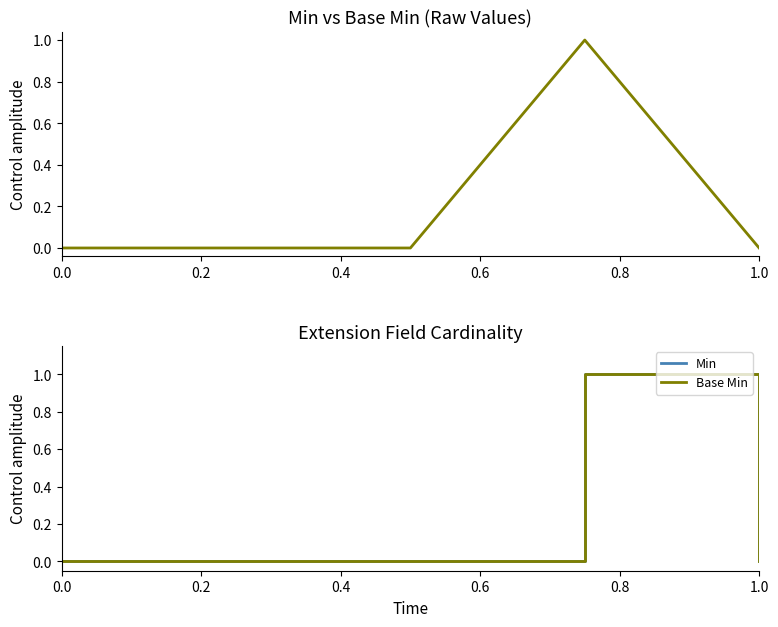

What is the maximum value shown in the chart?

1